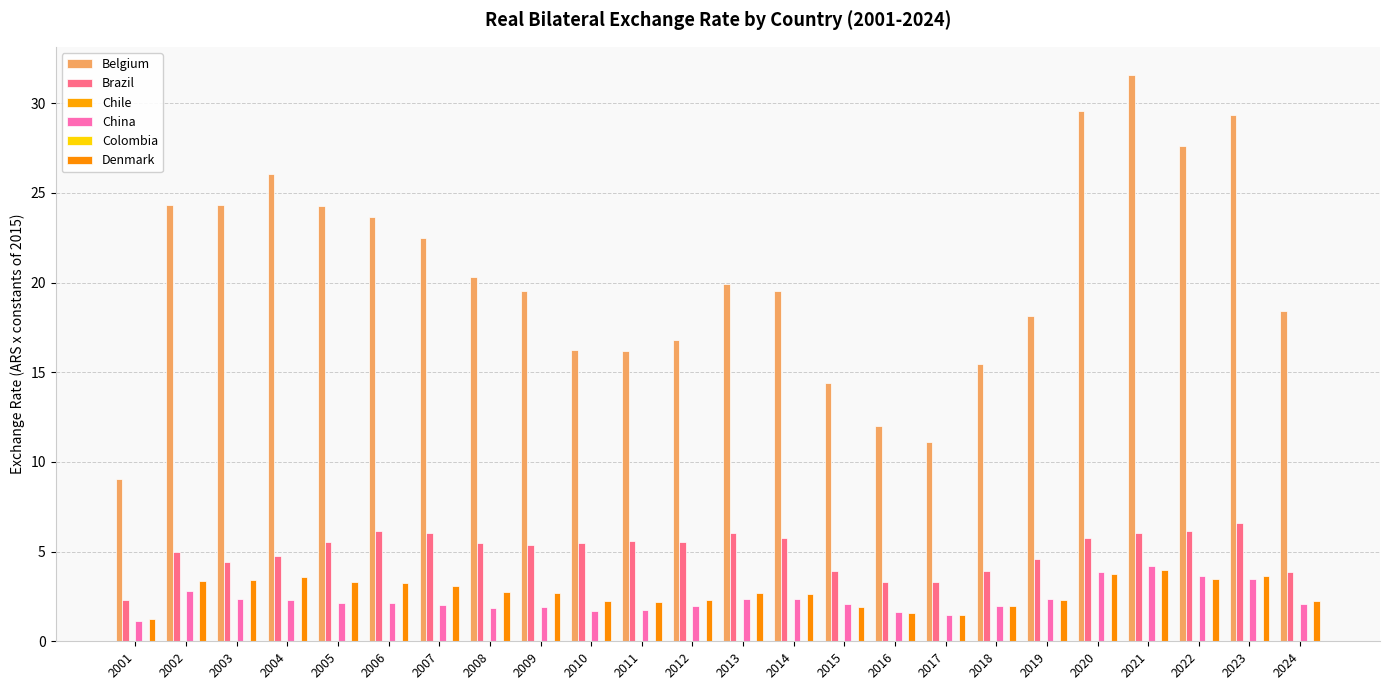

Which series changed the most between 2018 and 2023?

Belgium